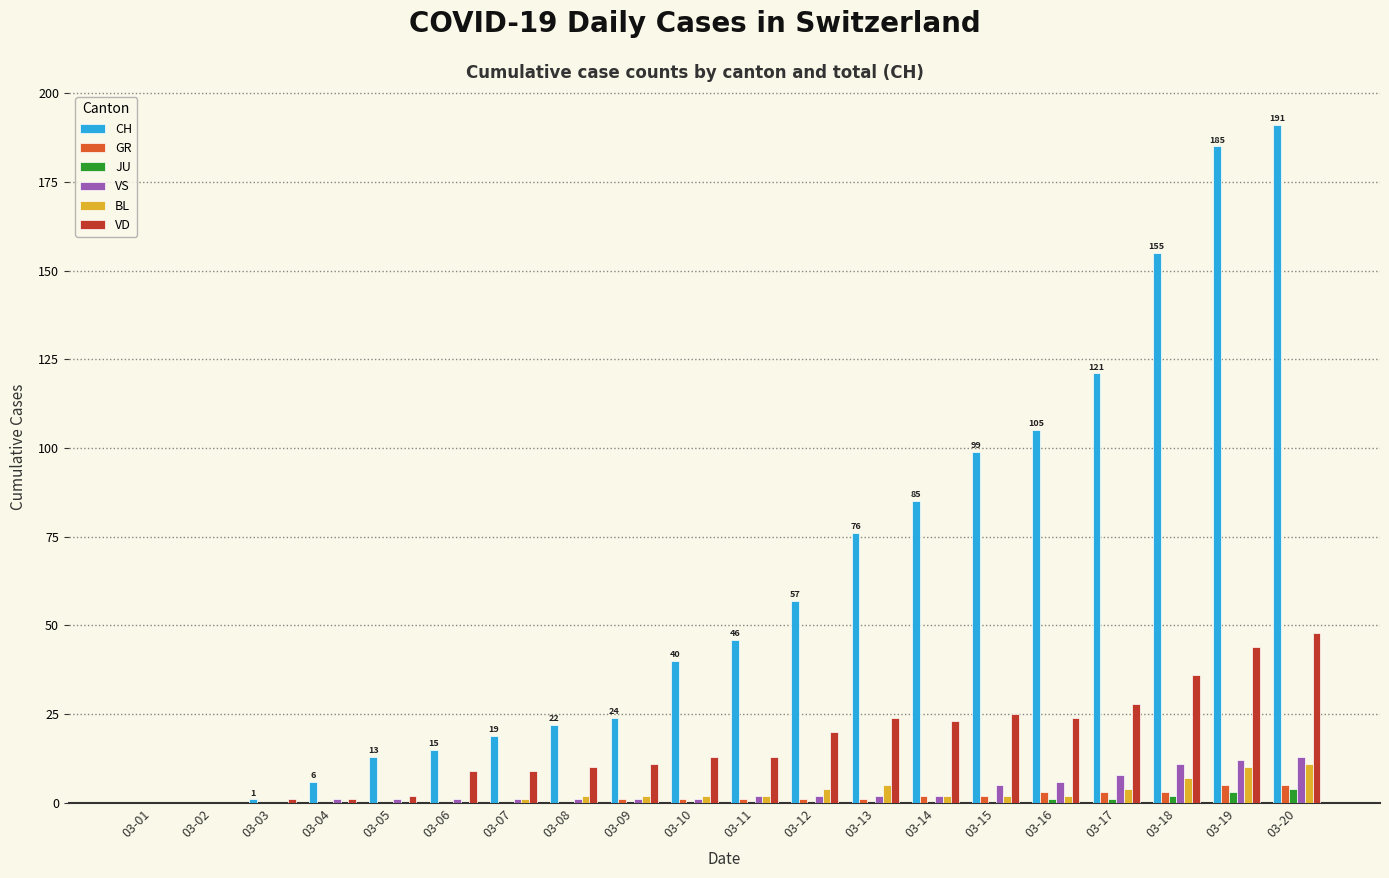

What is the sum of all VD values?

341